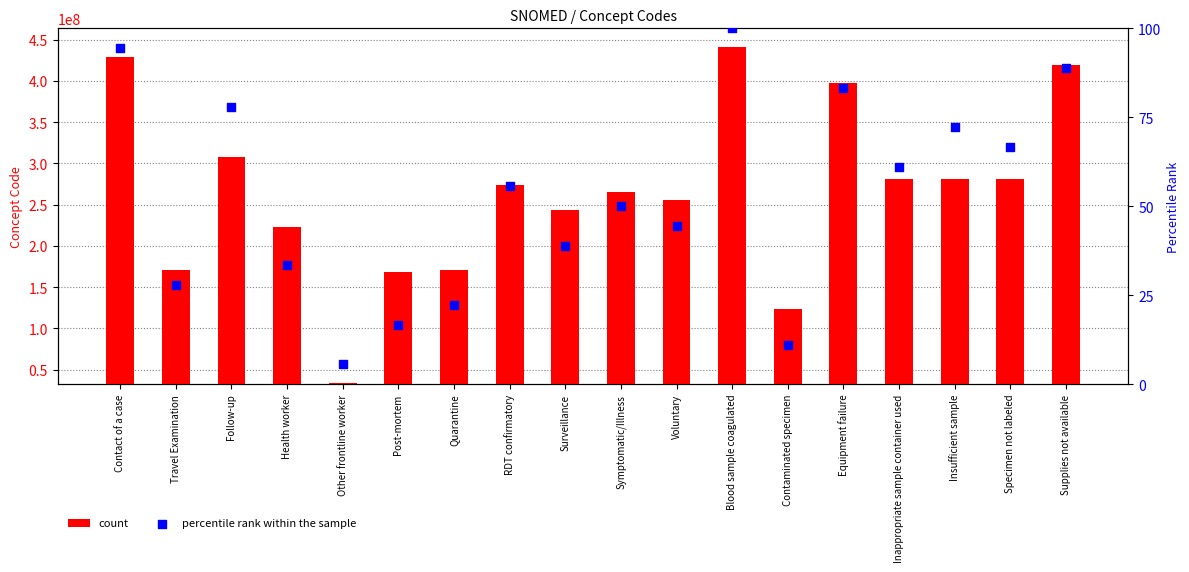

What are all the series names shown in the legend?

count, percentile rank within the sample